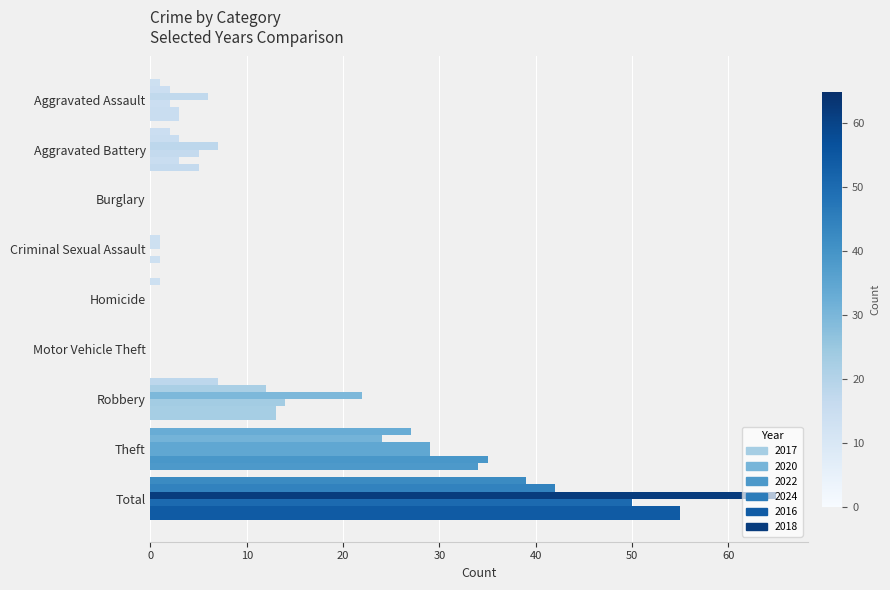

Between Homicide and Total, which series saw the biggest shift?

2022